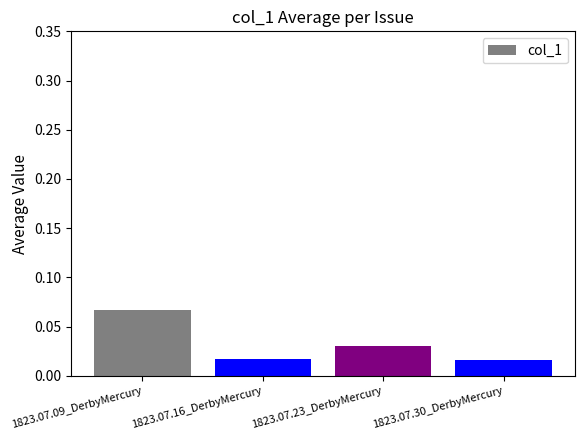

Count the values in the range 0 to 1.

4